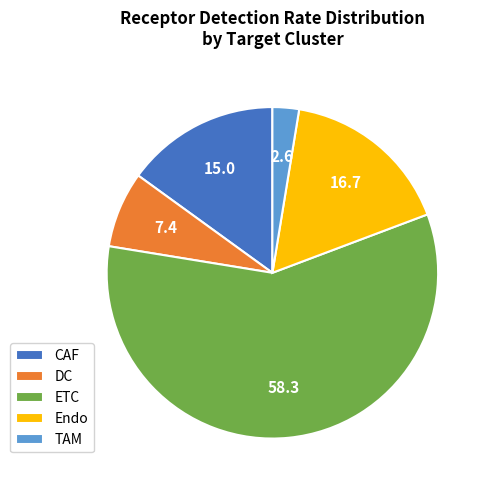

Which category has the biggest portion of the pie?

ETC